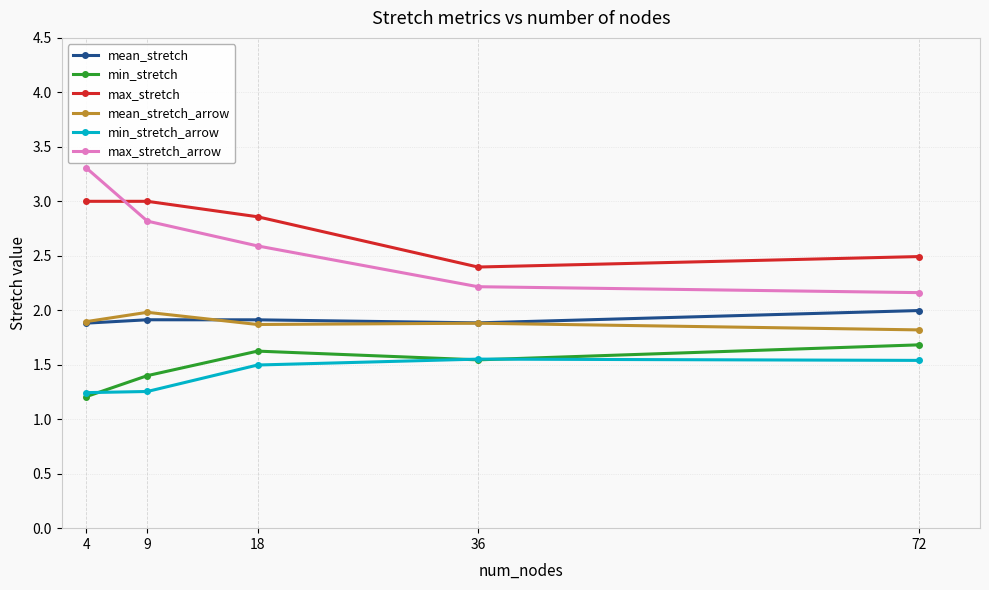

Is it true that max_stretch equals 3.0 at 9?

True